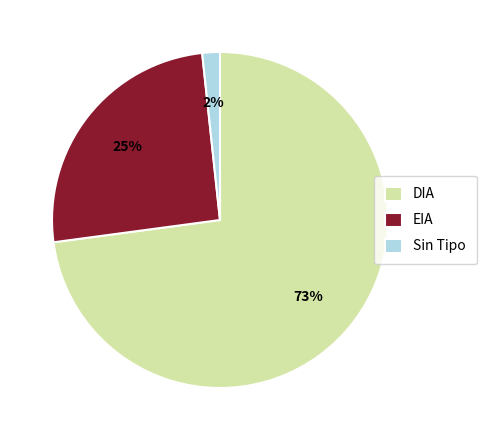

Count the number of slices in the pie.

3